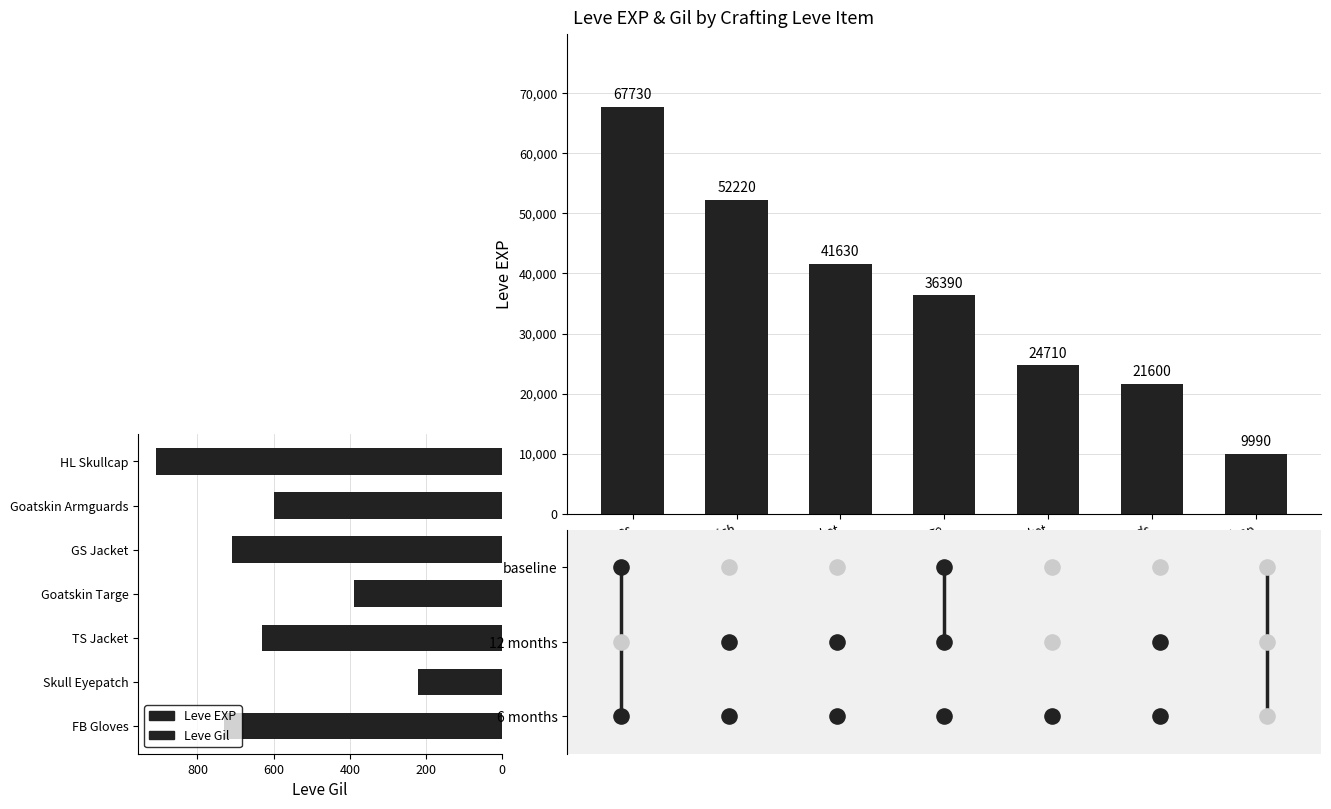

Which series contains the highest Y value?

Leve EXP